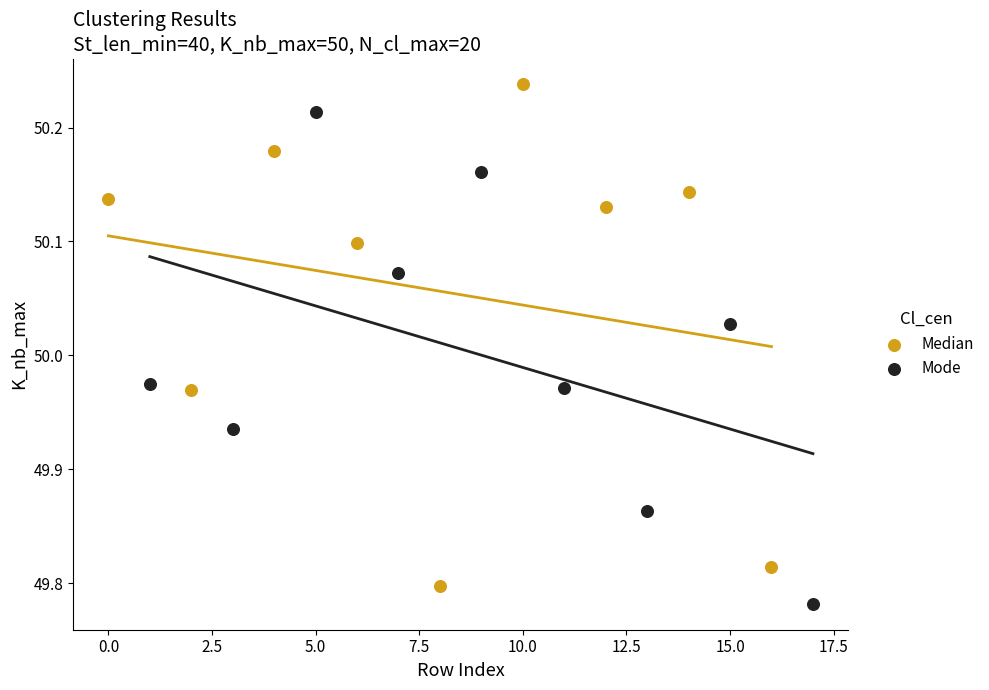

Which series contains the highest Y value?

Median